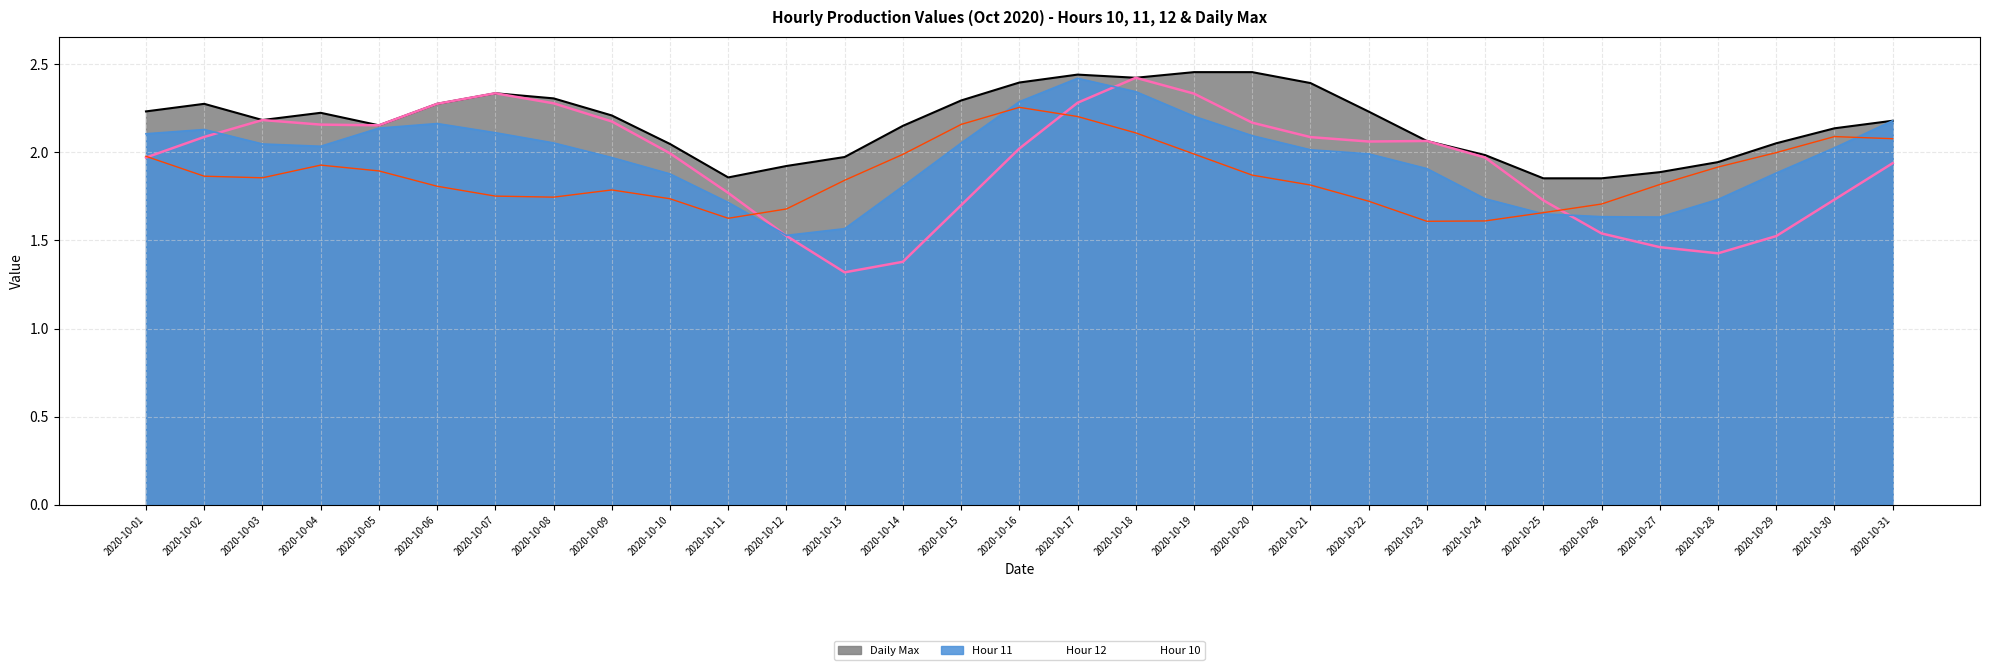

Reading right to left, extract all data points from this chart.

Hour 11: 2020-10-31=2.2	2020-10-30=2.0	2020-10-29=1.9	2020-10-28=1.7	2020-10-27=1.6	2020-10-26=1.6	2020-10-25=1.7	2020-10-24=1.7	2020-10-23=1.9	2020-10-22=2.0	2020-10-21=2.0	2020-10-20=2.1	2020-10-19=2.2	2020-10-18=2.3	2020-10-17=2.4	2020-10-16=2.3	2020-10-15=2.1	2020-10-14=1.8	2020-10-13=1.6	2020-10-12=1.5	2020-10-11=1.7	2020-10-10=1.9	2020-10-09=2.0	2020-10-08=2.1	2020-10-07=2.1	2020-10-06=2.2	2020-10-05=2.1	2020-10-04=2.0	2020-10-03=2.0	2020-10-02=2.1	2020-10-01=2.1
Hour 12: 2020-10-31=1.9	2020-10-30=1.7	2020-10-29=1.5	2020-10-28=1.4	2020-10-27=1.5	2020-10-26=1.5	2020-10-25=1.7	2020-10-24=2.0	2020-10-23=2.1	2020-10-22=2.1	2020-10-21=2.1	2020-10-20=2.2	2020-10-19=2.3	2020-10-18=2.4	2020-10-17=2.3	2020-10-16=2.0	2020-10-15=1.7	2020-10-14=1.4	2020-10-13=1.3	2020-10-12=1.5	2020-10-11=1.8	2020-10-10=2.0	2020-10-09=2.2	2020-10-08=2.3	2020-10-07=2.3	2020-10-06=2.3	2020-10-05=2.2	2020-10-04=2.2	2020-10-03=2.2	2020-10-02=2.1	2020-10-01=2.0
Hour 10: 2020-10-31=2.1	2020-10-30=2.1	2020-10-29=2.0	2020-10-28=1.9	2020-10-27=1.8	2020-10-26=1.7	2020-10-25=1.7	2020-10-24=1.6	2020-10-23=1.6	2020-10-22=1.7	2020-10-21=1.8	2020-10-20=1.9	2020-10-19=2.0	2020-10-18=2.1	2020-10-17=2.2	2020-10-16=2.3	2020-10-15=2.2	2020-10-14=2.0	2020-10-13=1.8	2020-10-12=1.7	2020-10-11=1.6	2020-10-10=1.7	2020-10-09=1.8	2020-10-08=1.7	2020-10-07=1.8	2020-10-06=1.8	2020-10-05=1.9	2020-10-04=1.9	2020-10-03=1.9	2020-10-02=1.9	2020-10-01=2.0
Daily Max: 2020-10-31=2.2	2020-10-30=2.1	2020-10-29=2.1	2020-10-28=1.9	2020-10-27=1.9	2020-10-26=1.9	2020-10-25=1.9	2020-10-24=2.0	2020-10-23=2.1	2020-10-22=2.2	2020-10-21=2.4	2020-10-20=2.5	2020-10-19=2.5	2020-10-18=2.4	2020-10-17=2.4	2020-10-16=2.4	2020-10-15=2.3	2020-10-14=2.2	2020-10-13=2.0	2020-10-12=1.9	2020-10-11=1.9	2020-10-10=2.0	2020-10-09=2.2	2020-10-08=2.3	2020-10-07=2.3	2020-10-06=2.3	2020-10-05=2.2	2020-10-04=2.2	2020-10-03=2.2	2020-10-02=2.3	2020-10-01=2.2